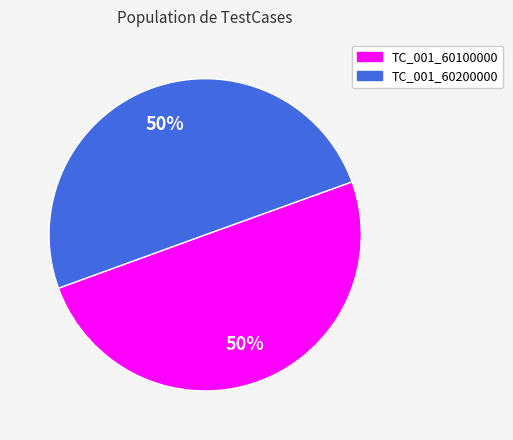

To the nearest percent, what is the average slice percentage?

50%